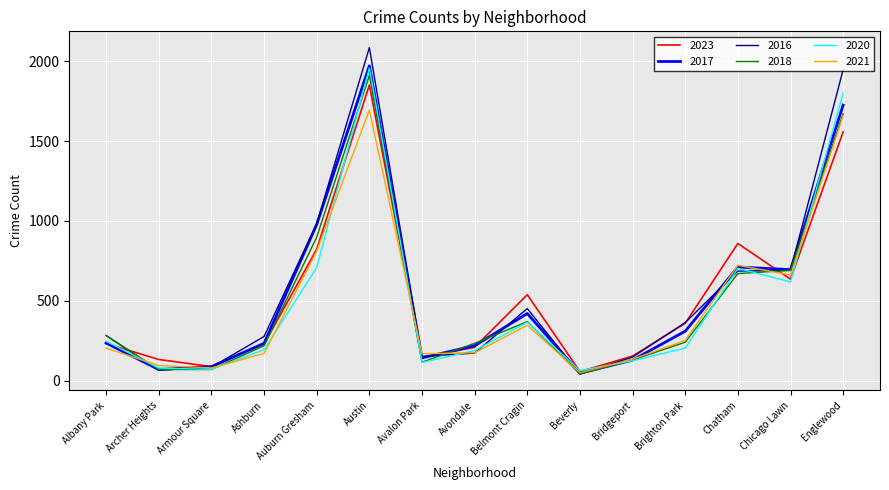

What is the lowest value of the 2023 series?

56